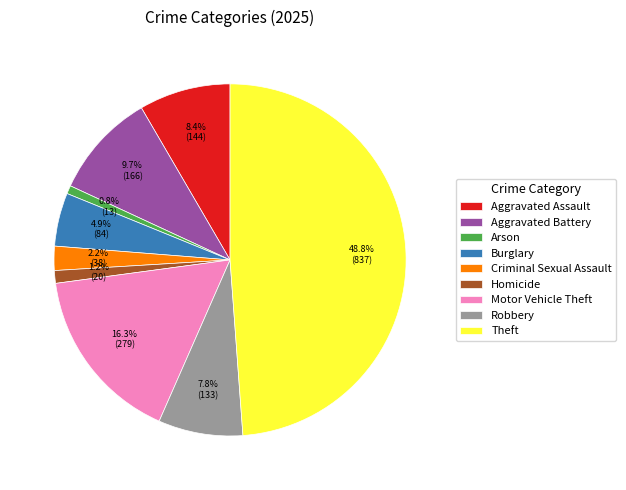

How many slices are in this pie chart?

9